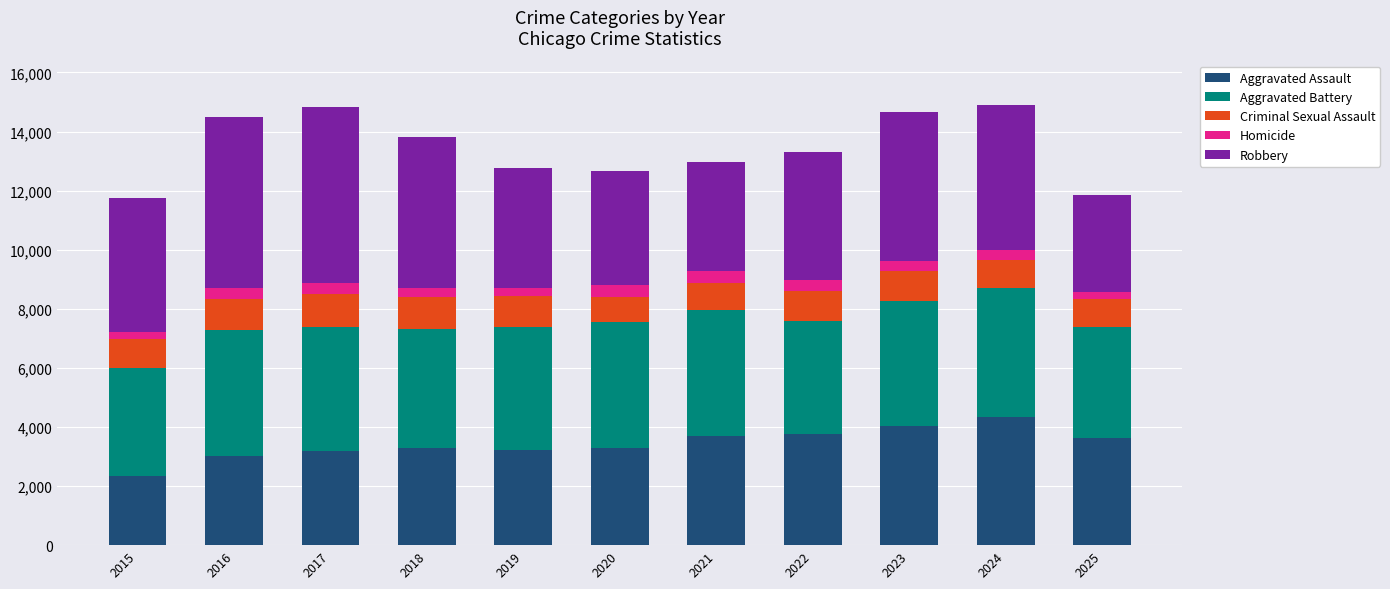

What is the highest value of the Aggravated Assault series?

4328